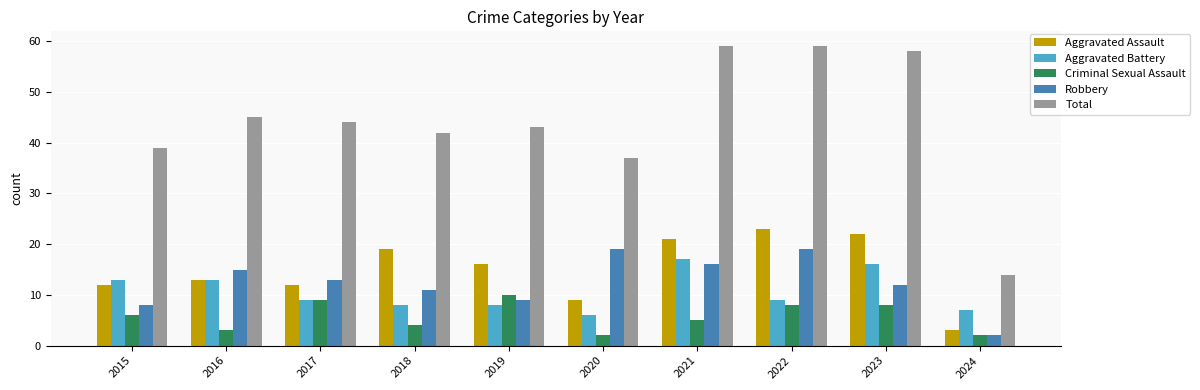

What is the difference between the Criminal Sexual Assault values at 2023 and 2021?

3